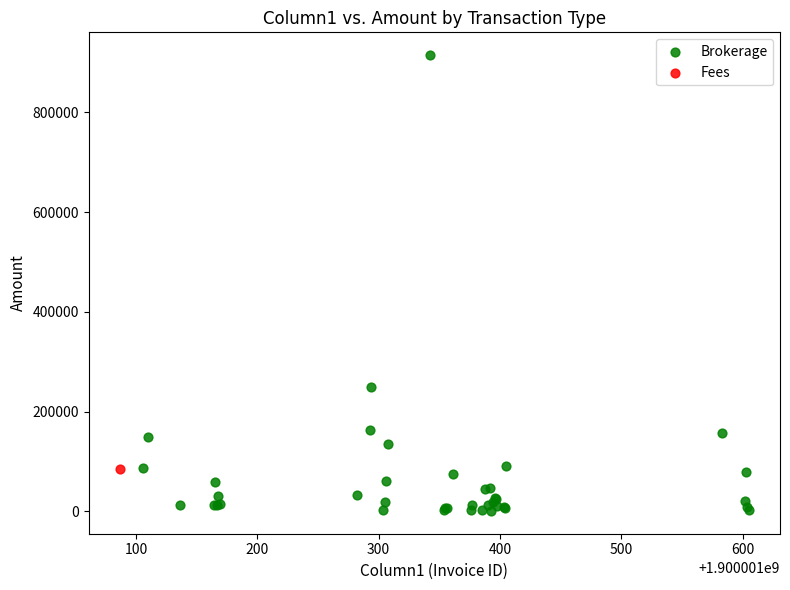

What are all the series names shown in the legend?

Brokerage, Fees